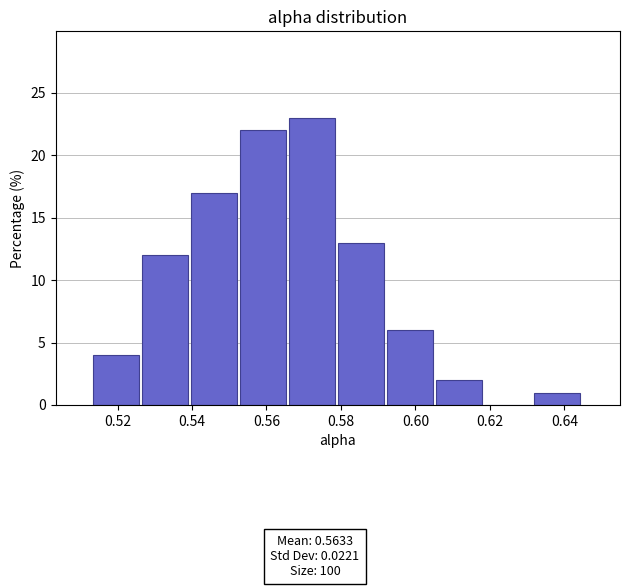

Reading left to right, transcribe this chart: for each bar, give the range it covers on the x-axis and its height. Neither the bar edges nor the heights are printed on the chart, so give them approximately, as read against the axes.

0.514 to 0.526: 4
0.526 to 0.540: 12
0.540 to 0.552: 17
0.552 to 0.566: 22
0.566 to 0.580: 23
0.580 to 0.592: 13
0.592 to 0.606: 6
0.606 to 0.618: 2
0.618 to 0.632: 0
0.632 to 0.644: 1